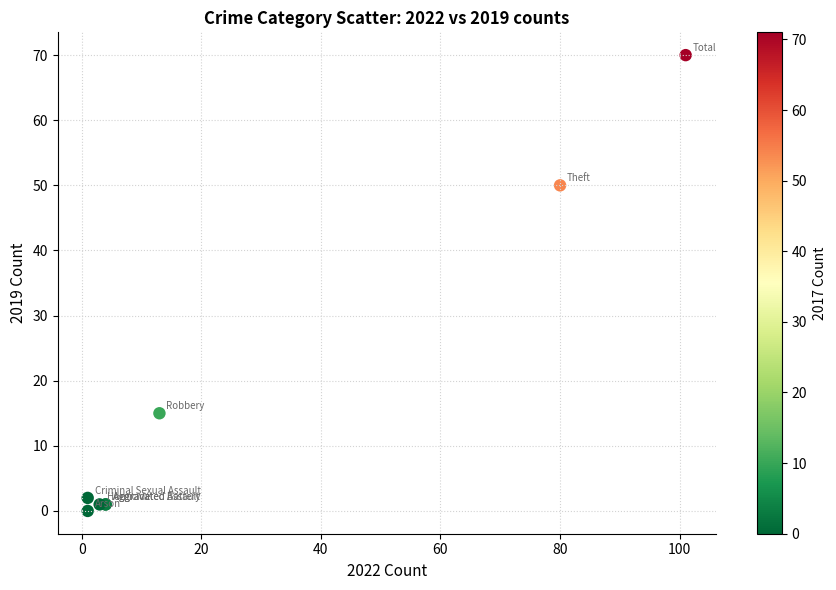

What Y value in the scatter plot is closest to 35?

50